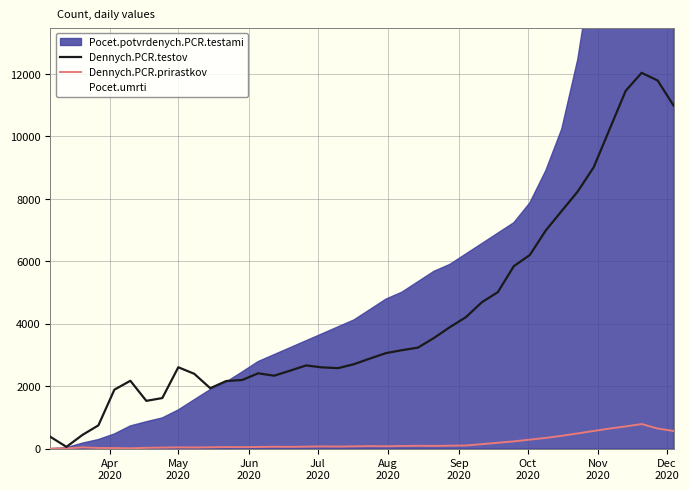

True or false: Dennych.PCR.prirastkov has more than 2 interior local peaks.

True